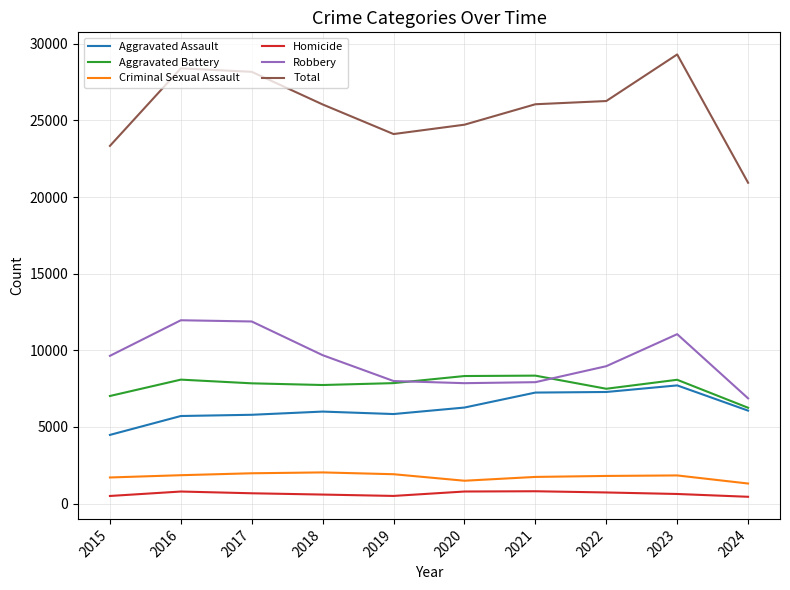

True or false: Homicide and Robbery cross at least once.

False